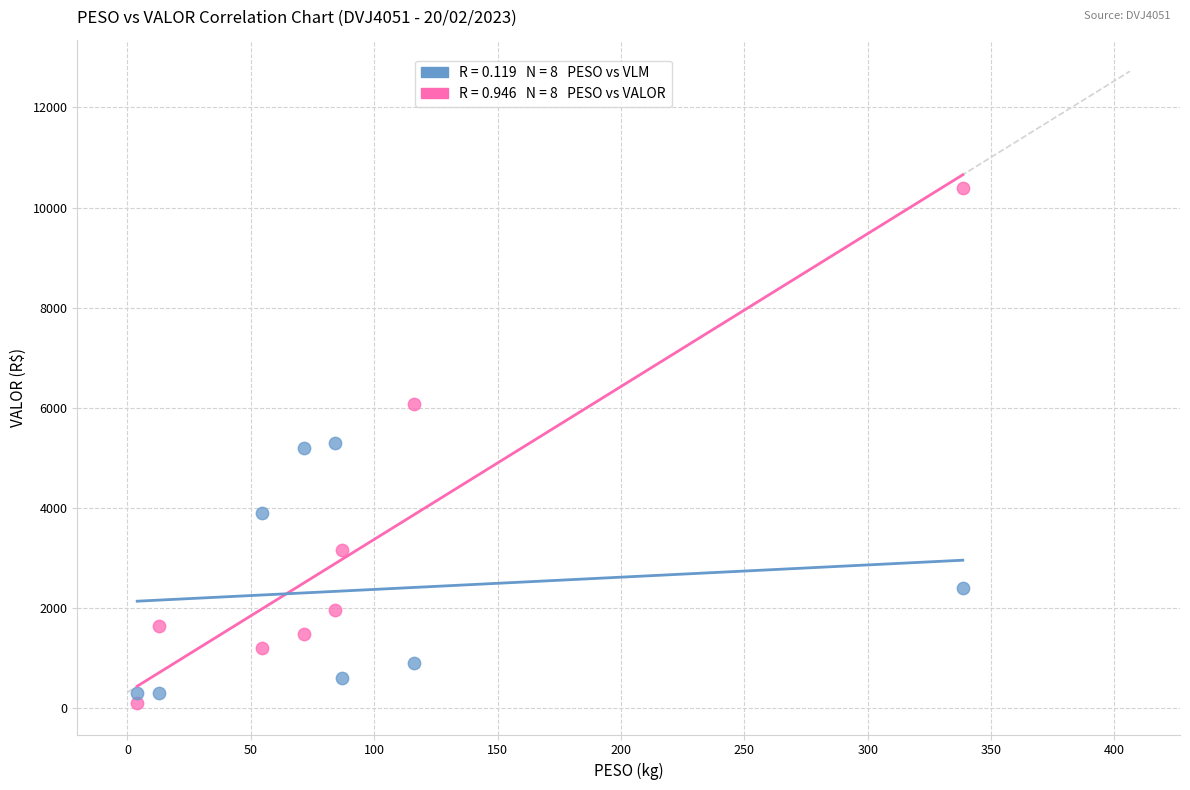

Across all data points, what is the range of Y values (max minus min)?

10284.7